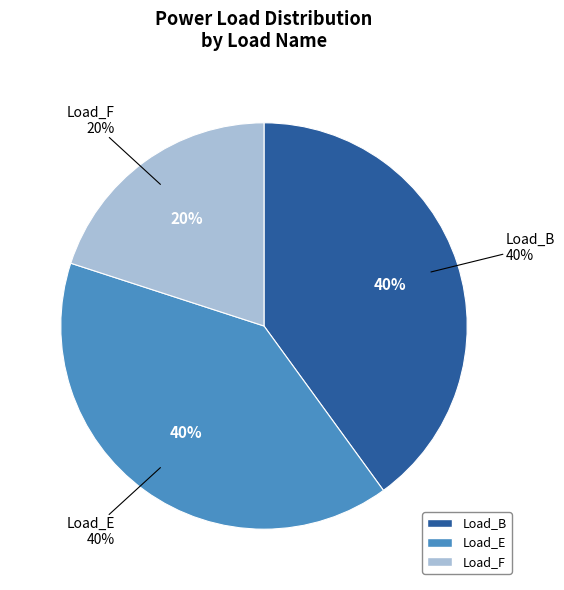

Between Load_E and Load_B, which is larger?

Load_E